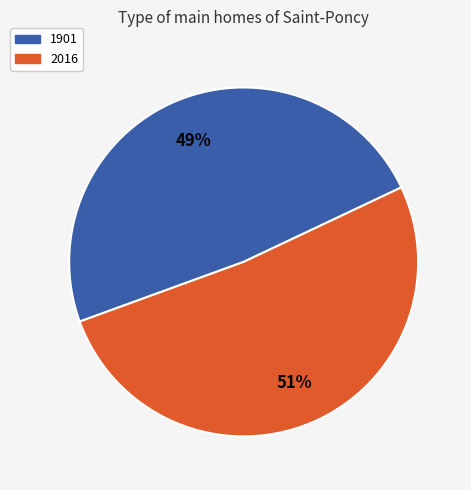

To the nearest percent, what portion does 1901 represent?

49%